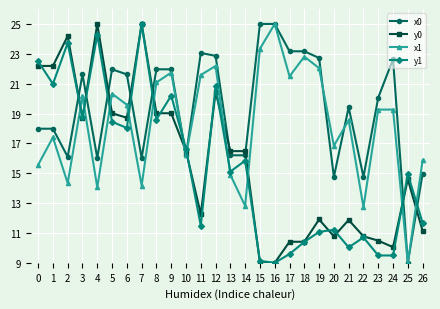

What is the value of the y1 point at the 8th from the left?

25.0